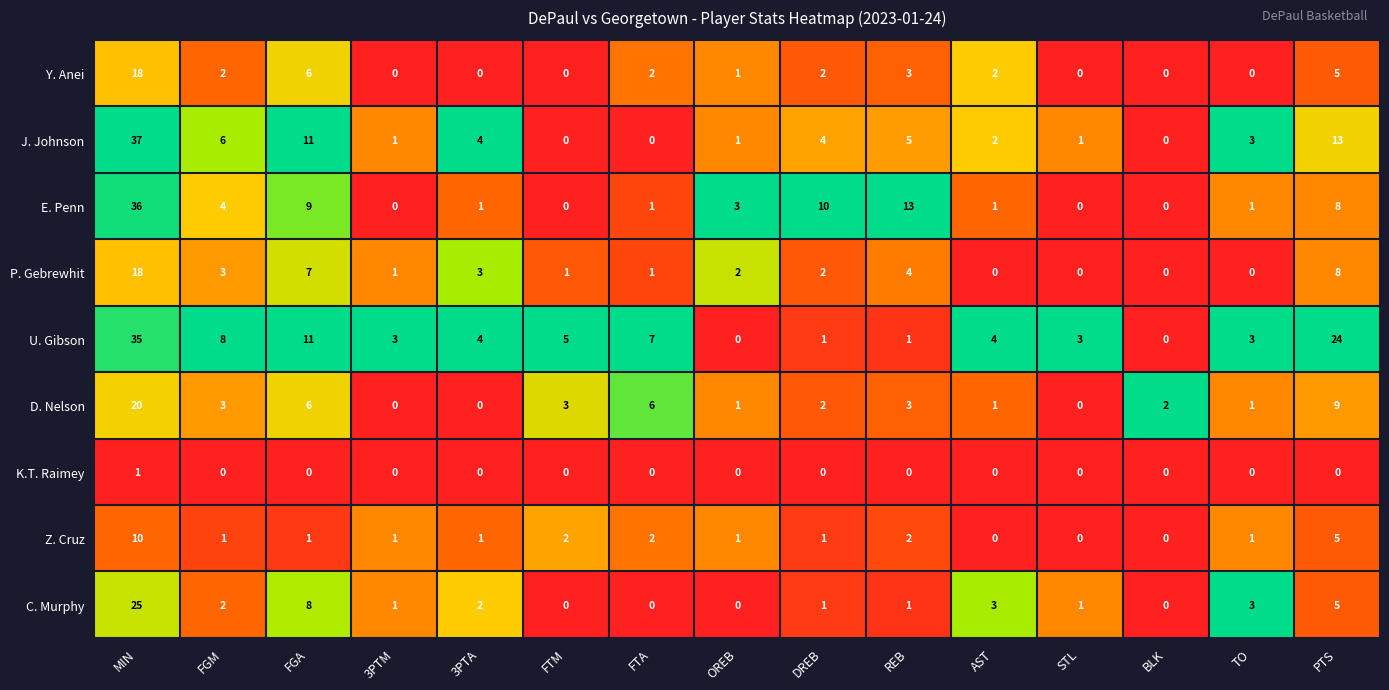

The value of J. Johnson at PTS is 13. True or false?

True